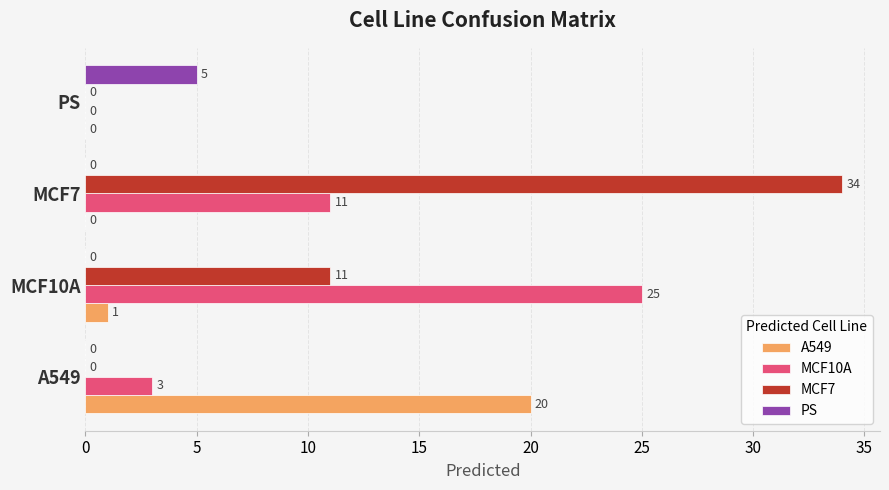

At which label does MCF10A reach its peak?

MCF10A